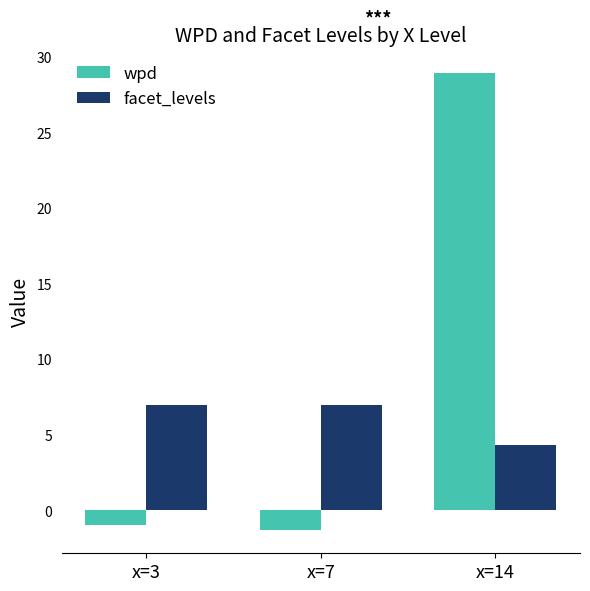

What is the sum of all wpd values?

26.6